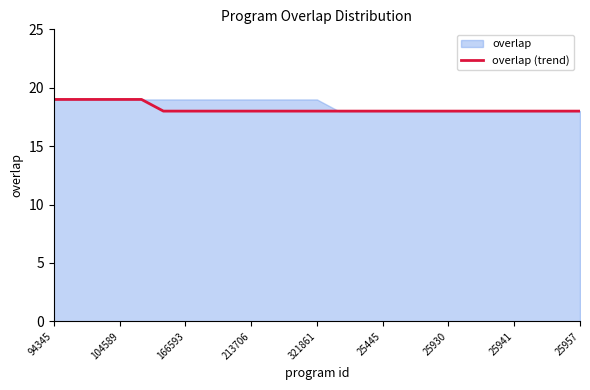

What is the maximum value for overlap (trend)?

19